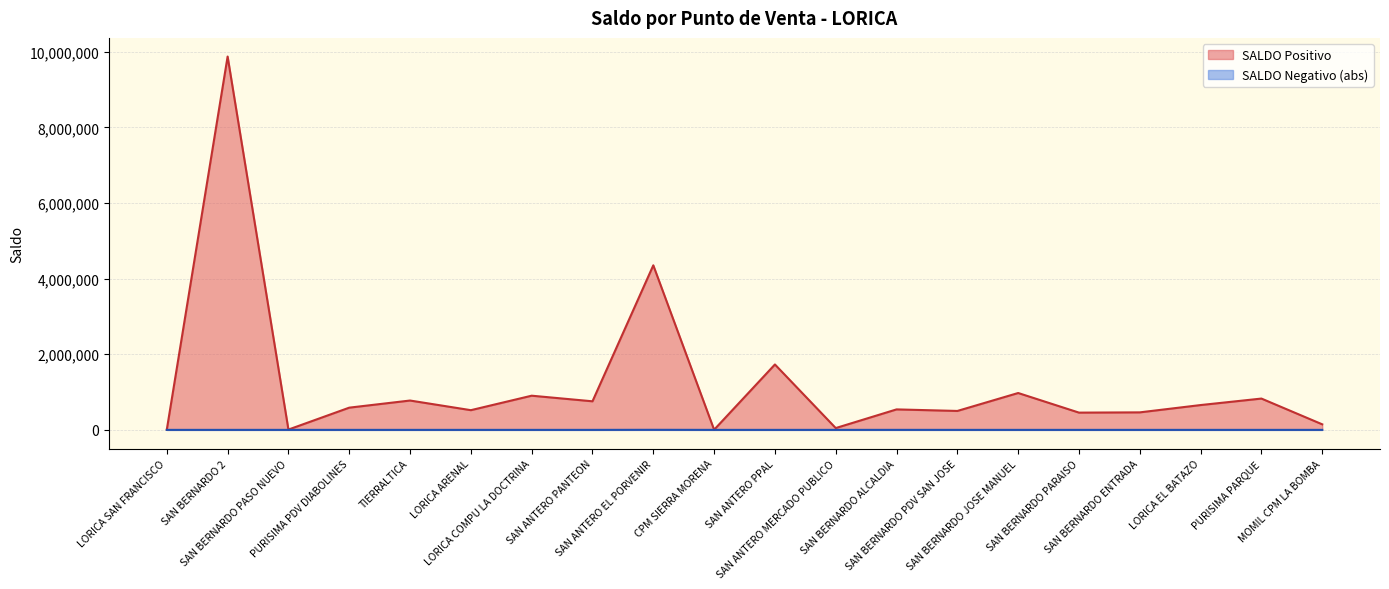

What are all the series names shown in the legend?

SALDO Positivo, SALDO Negativo (abs)